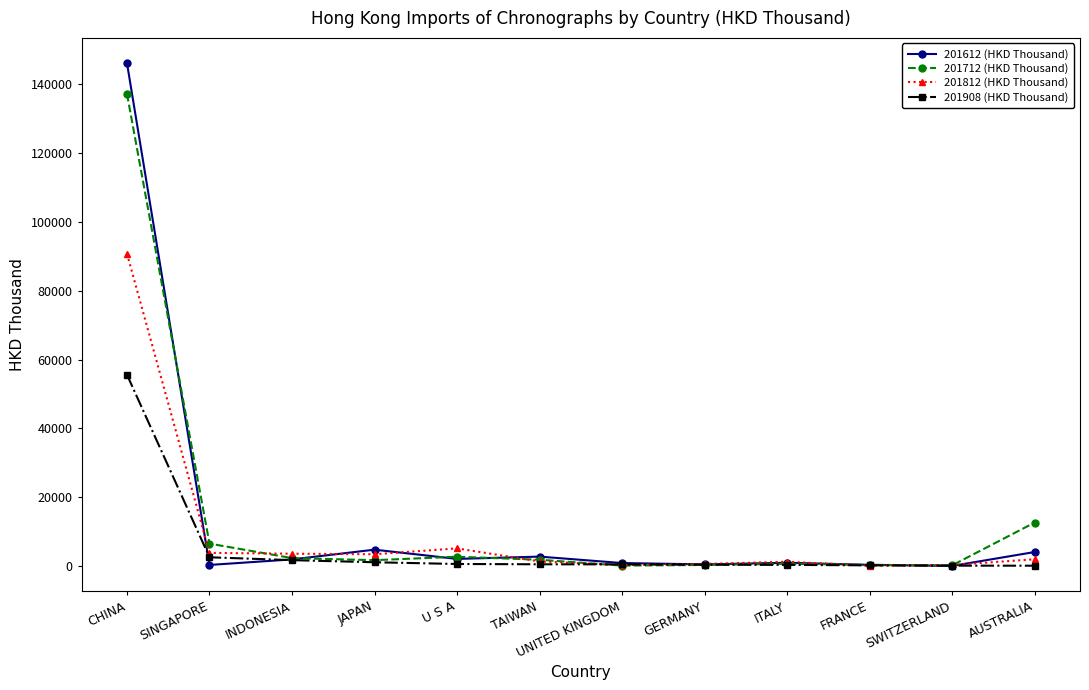

What is the sum of all 201812 (HKD Thousand) values?

112793.3